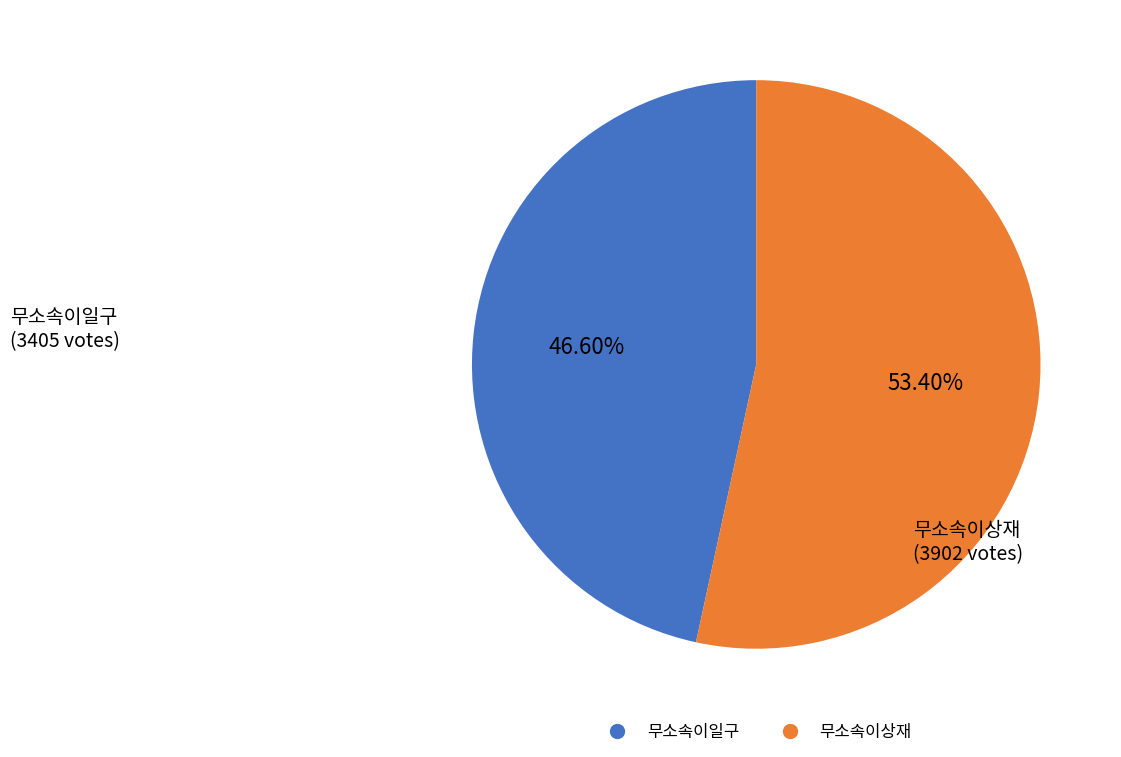

What is the smallest slice in the pie chart?

무소속이일구